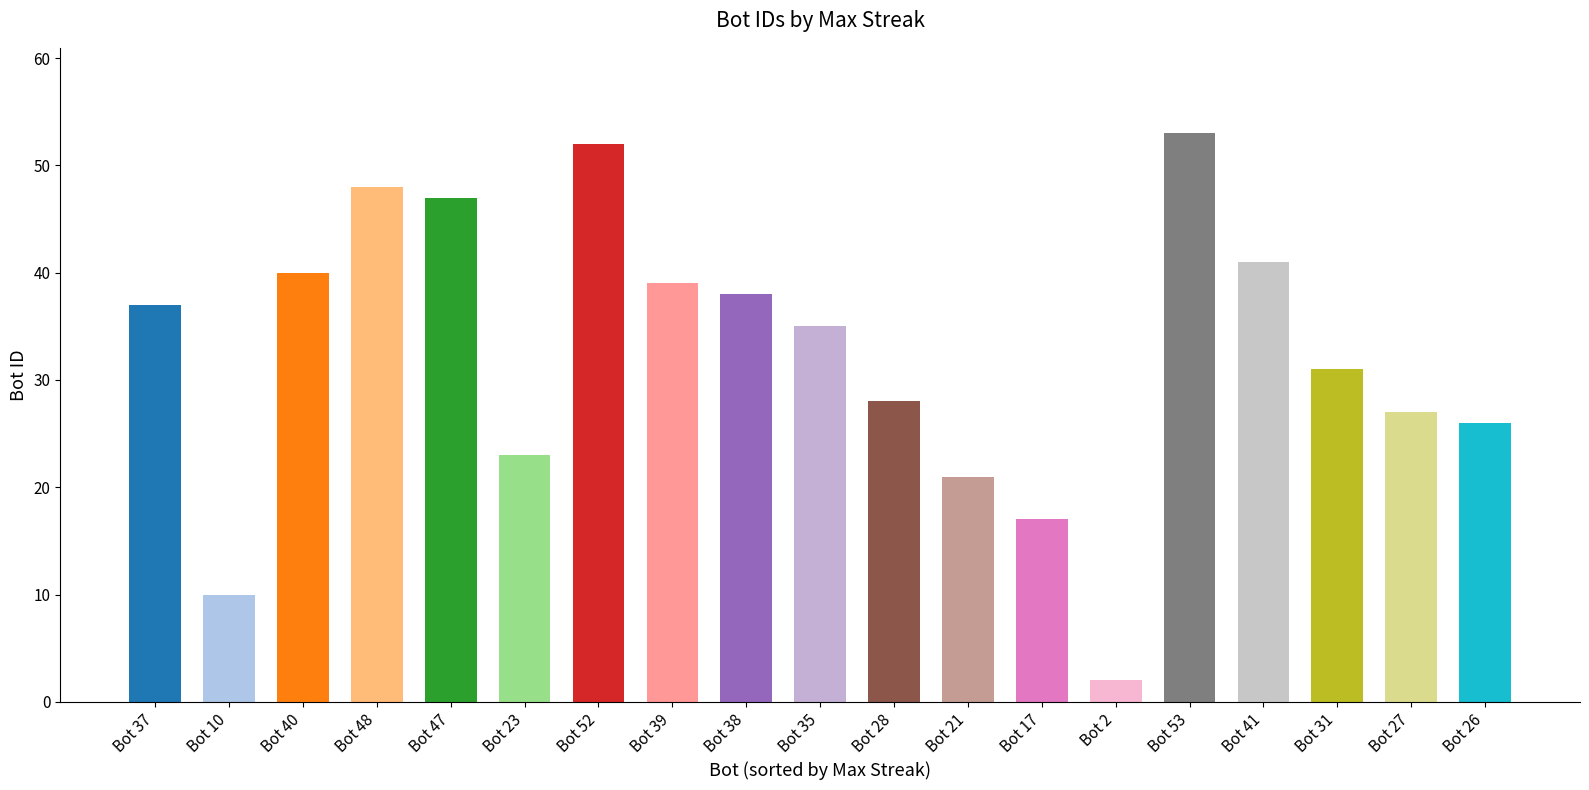

Rank the categories by value from highest to lowest.

Bot 53, Bot 52, Bot 48, Bot 47, Bot 41, Bot 40, Bot 39, Bot 38, Bot 37, Bot 35, Bot 31, Bot 28, Bot 27, Bot 26, Bot 23, Bot 21, Bot 17, Bot 10, Bot 2